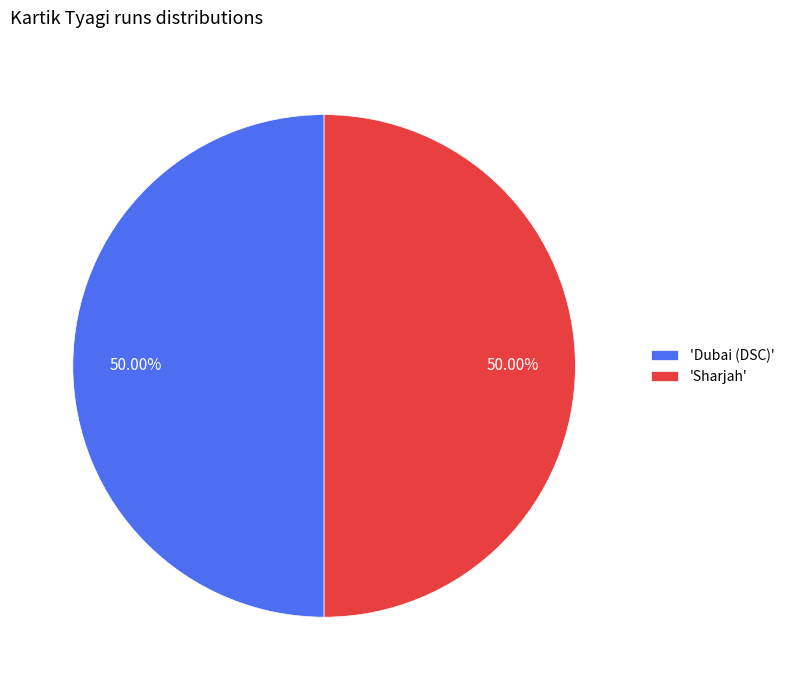

Combined, do 'Dubai (DSC)' and 'Sharjah' account for over 50%?

Yes